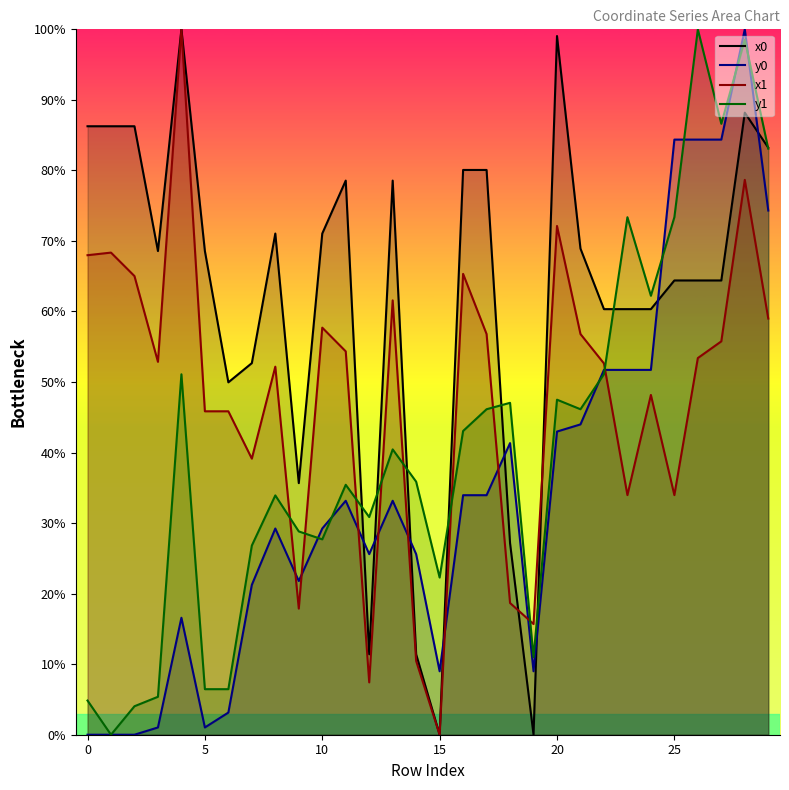

Does the chart have visible grid lines?

No